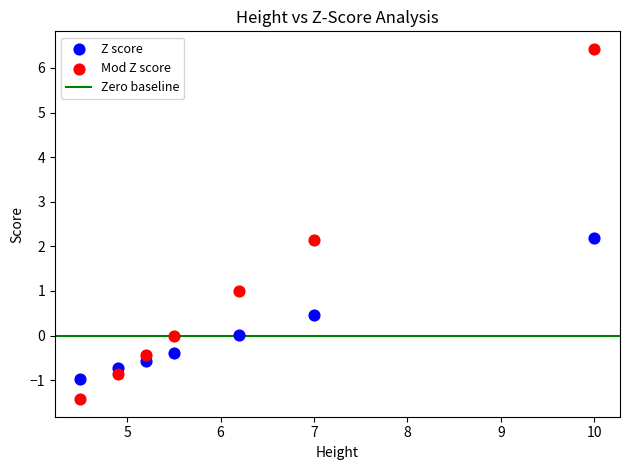

Across all data points, what is the range of Y values (max minus min)?

7.9